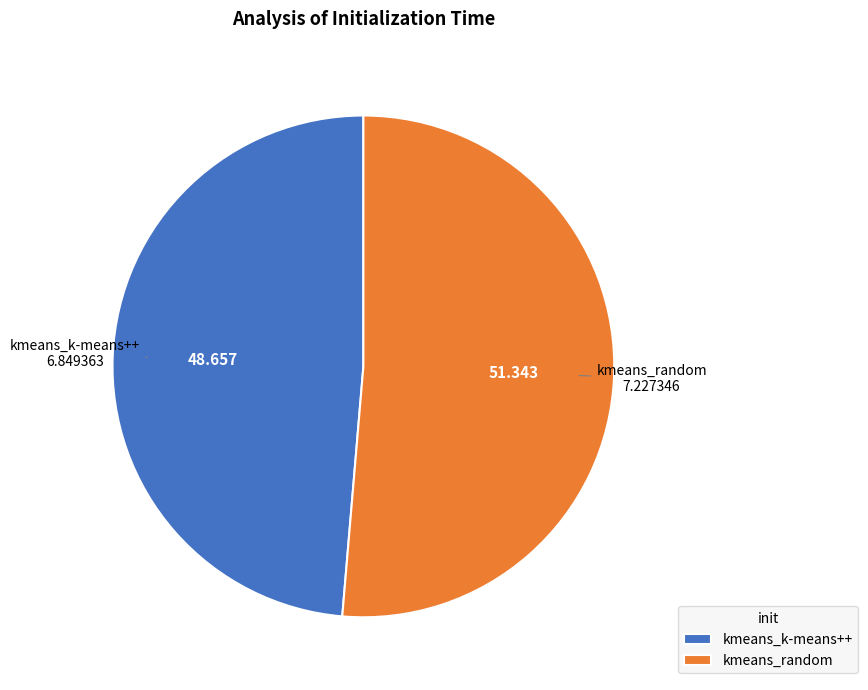

Is the sum of kmeans_random and kmeans_k-means++ greater than half?

Yes